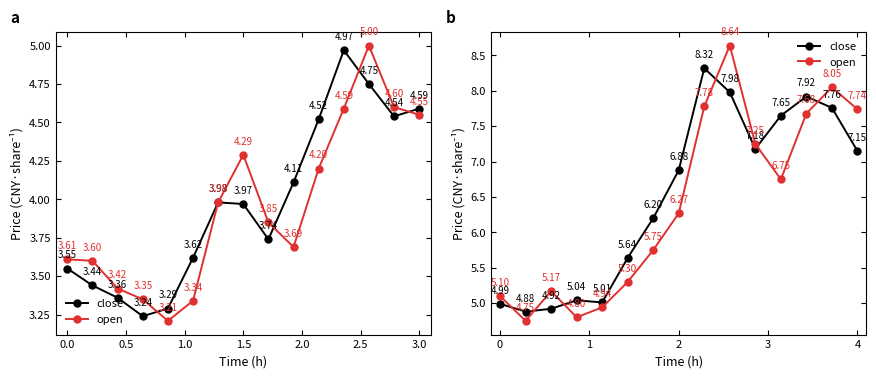

True or false: close has a value of 4.3 at 12.

False